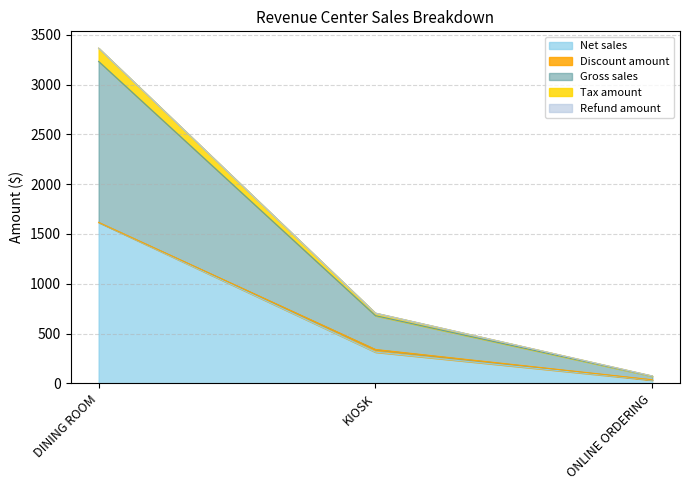

How many data points in Gross sales are above 339?

2